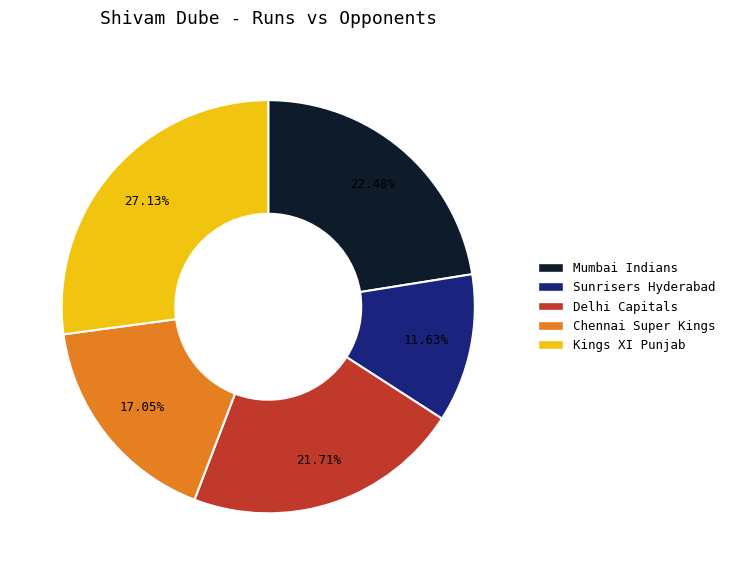

Which slice is the largest?

Kings XI Punjab